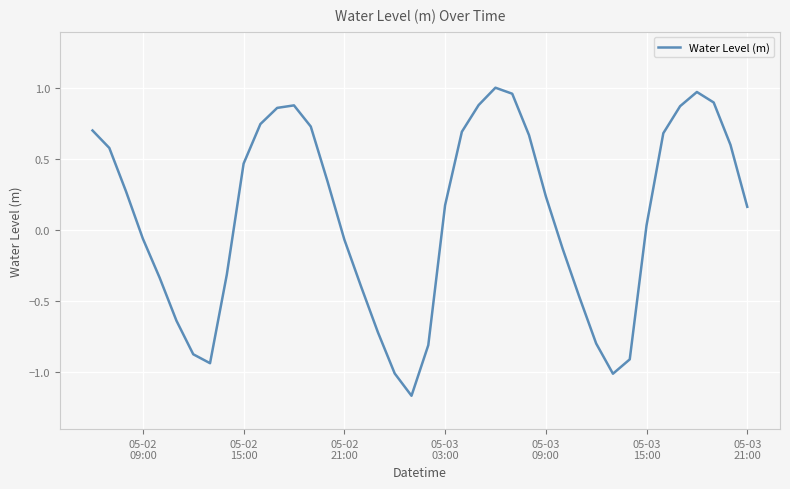

How many lines are shown in the chart?

1